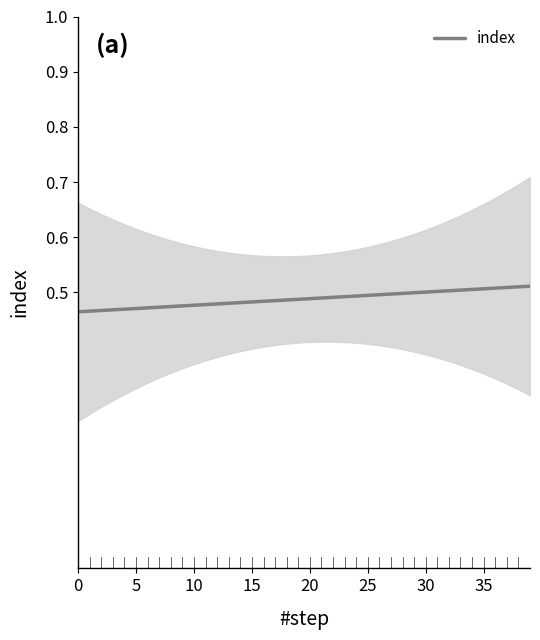

Reading right to left, what are all the values shown in this chart?

0.5	0.5	0.5	0.5	0.5	0.5	0.5	0.5	0.5	0.5	0.5	0.5	0.5	0.5	0.5	0.5	0.5	0.5	0.5	0.5	0.5	0.5	0.5	0.5	0.5	0.5	0.5	0.5	0.5	0.5	0.5	0.5	0.5	0.5	0.5	0.5	0.5	0.5	0.5	0.5